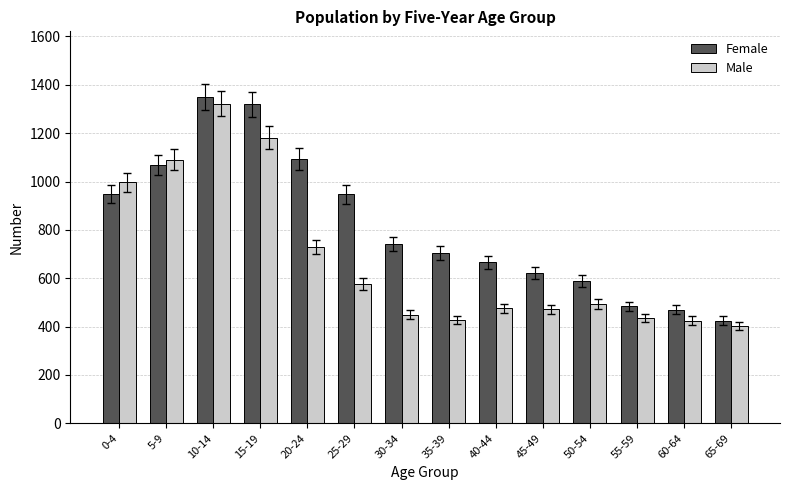

The Female series shows 425 at 65-69. True or false?

True